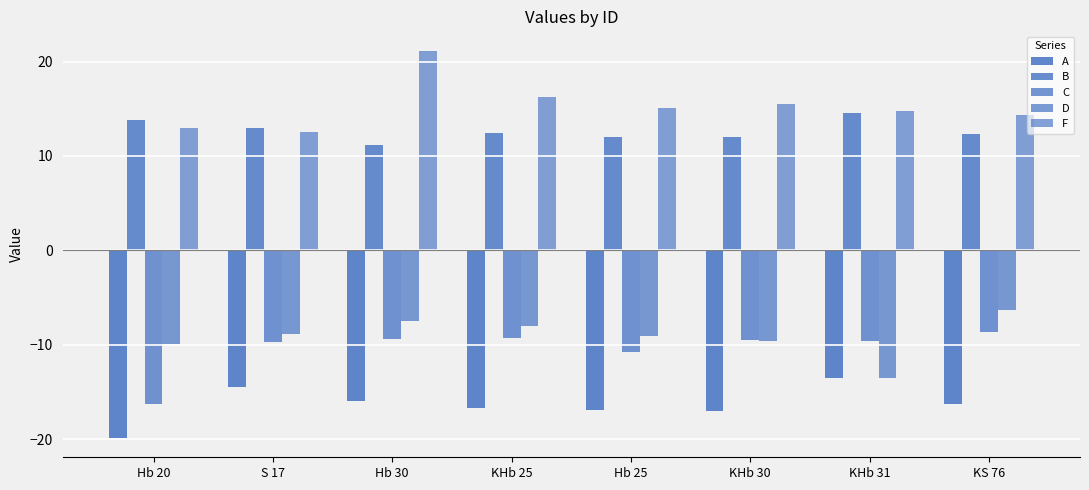

How many values in the F series are below 15?

4